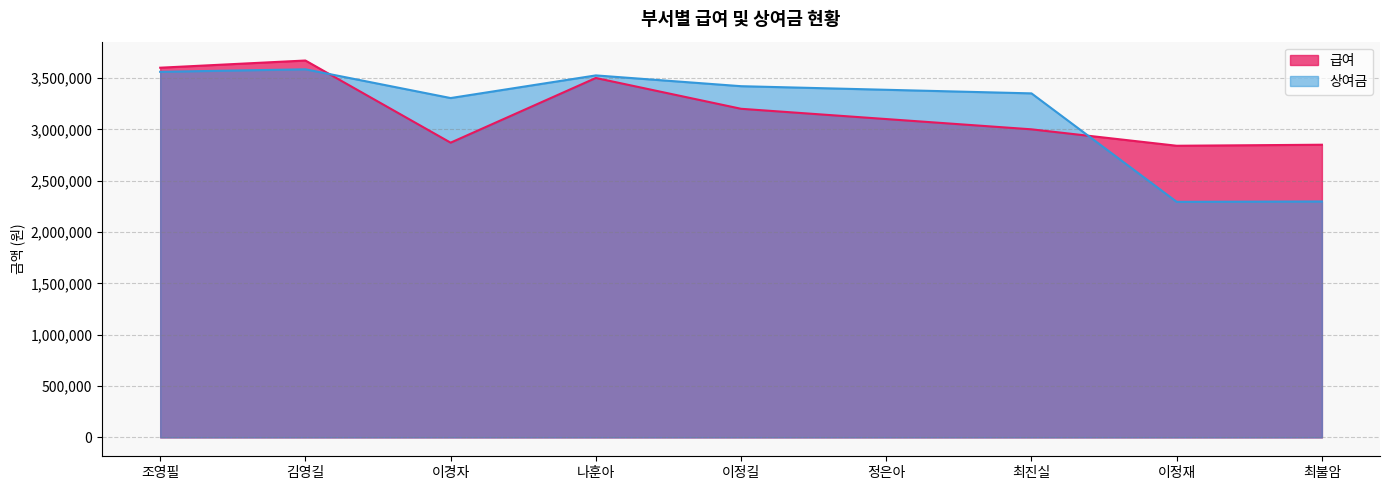

Where is the first local minimum for 급여?

이경자